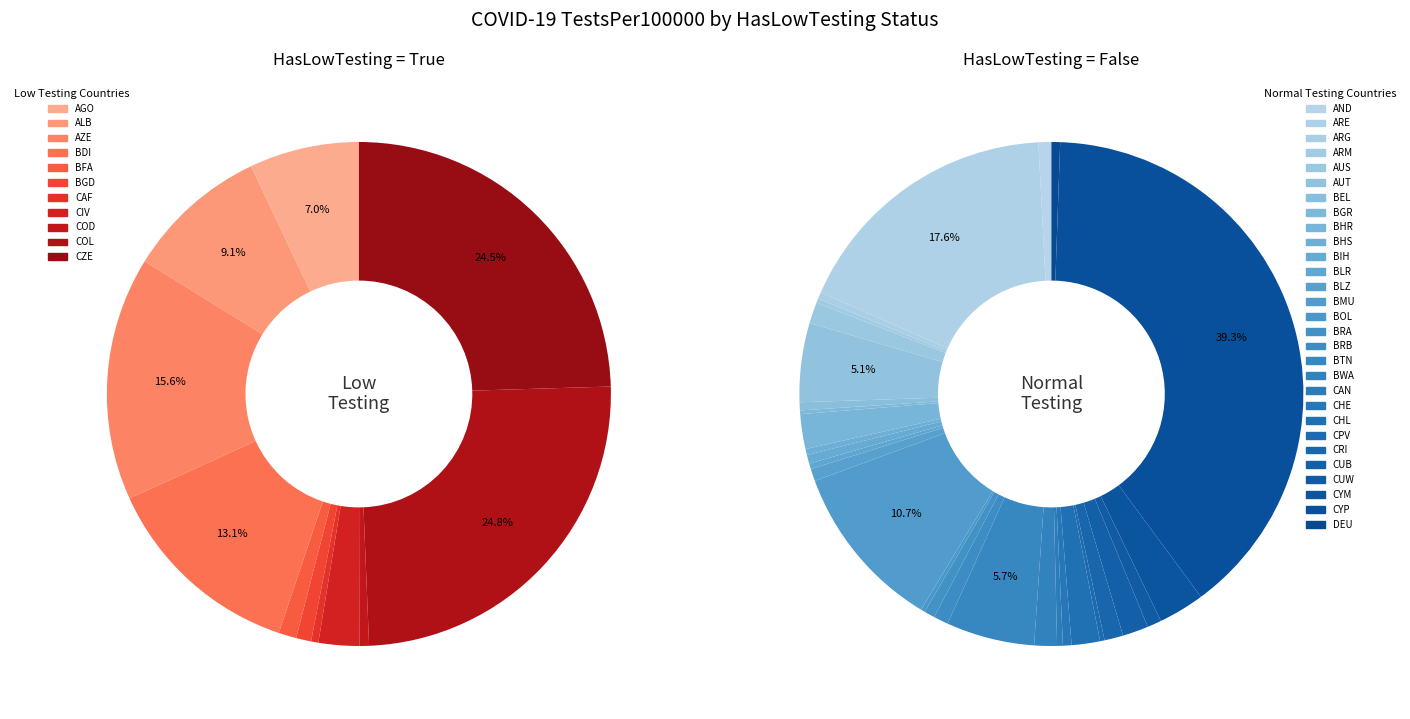

What is the change in value from BEL to BRA?

+221.1